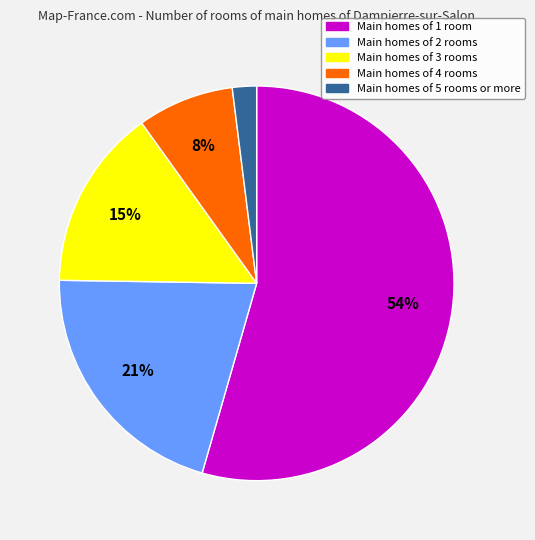

Is there any slice that represents more than half of the pie?

Yes